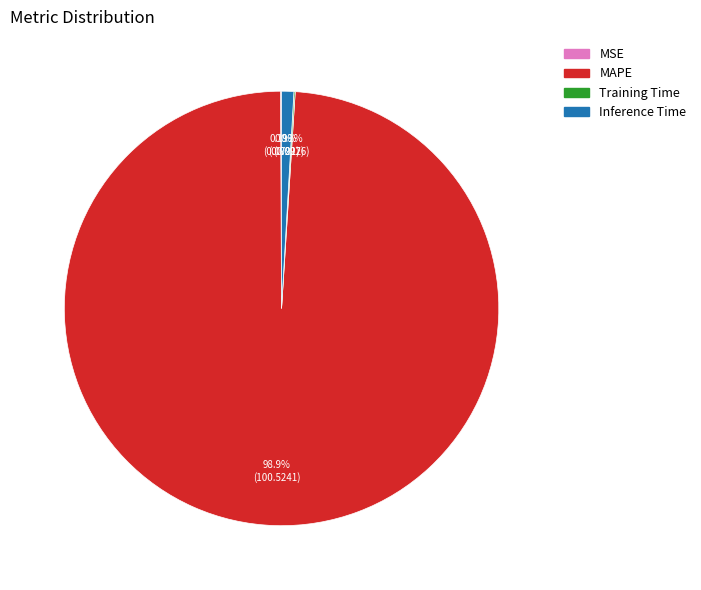

What is the largest slice in the pie chart?

MAPE